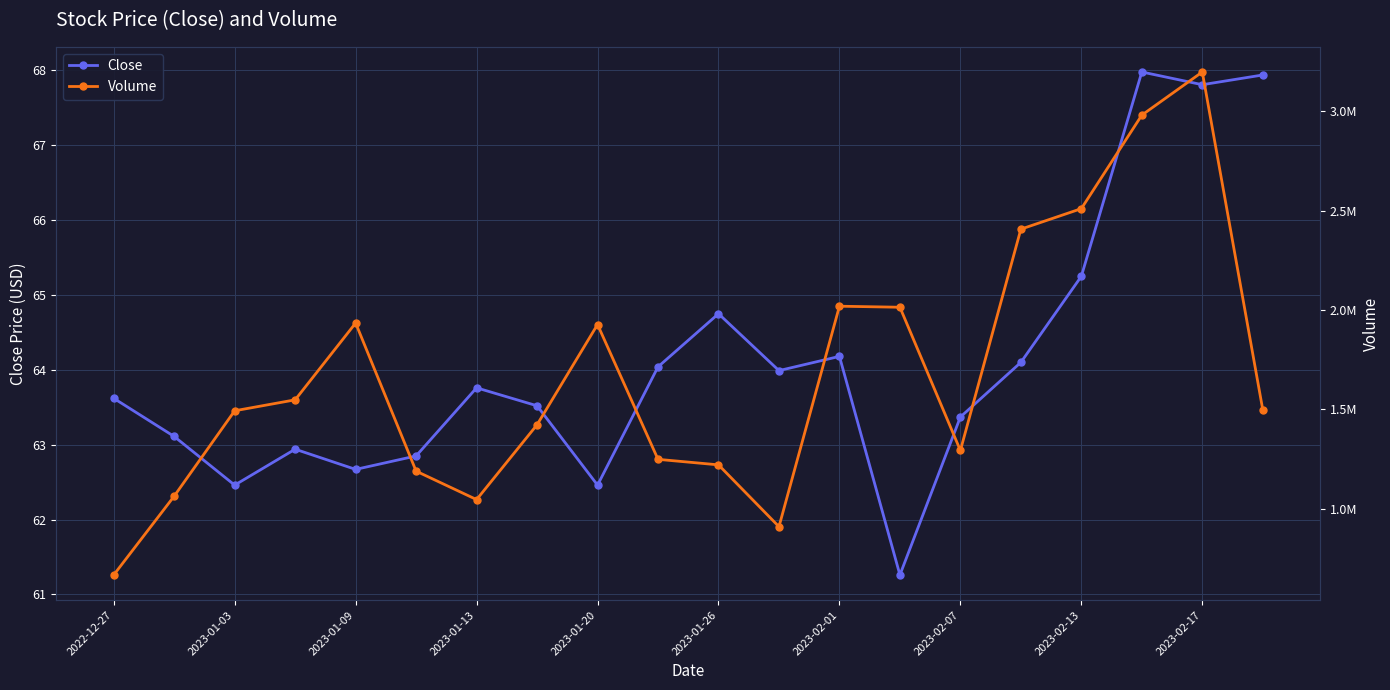

Count the number of data series in this chart.

2